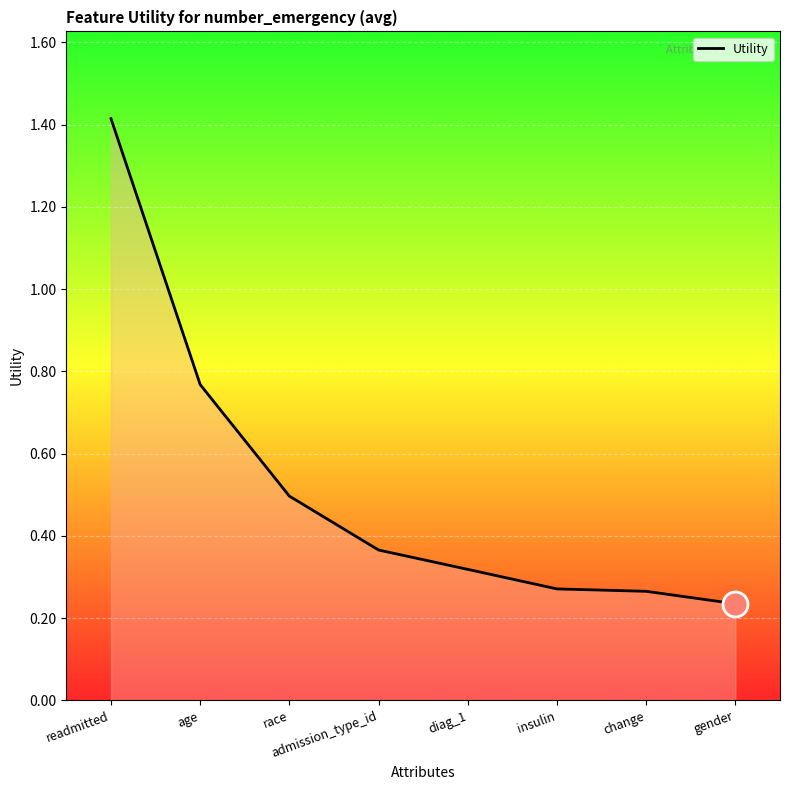

What is the difference between the second highest and second lowest values?

0.5